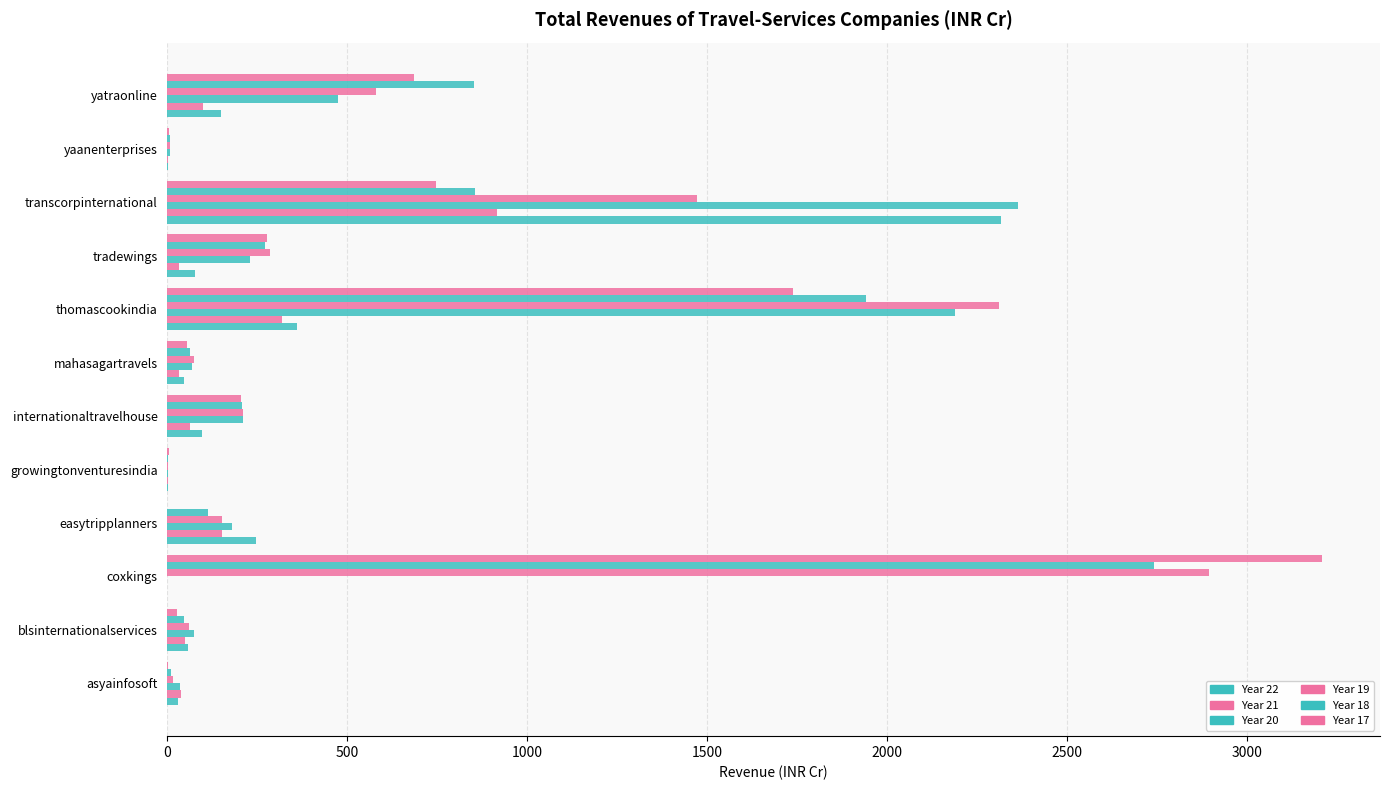

How many categories are shown in the chart?

12